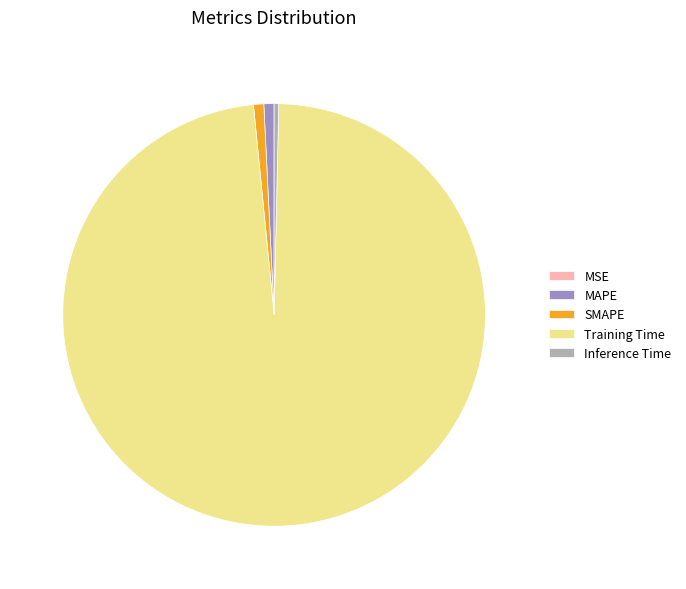

The Training Time slice represents 98% of the pie. True or false?

True